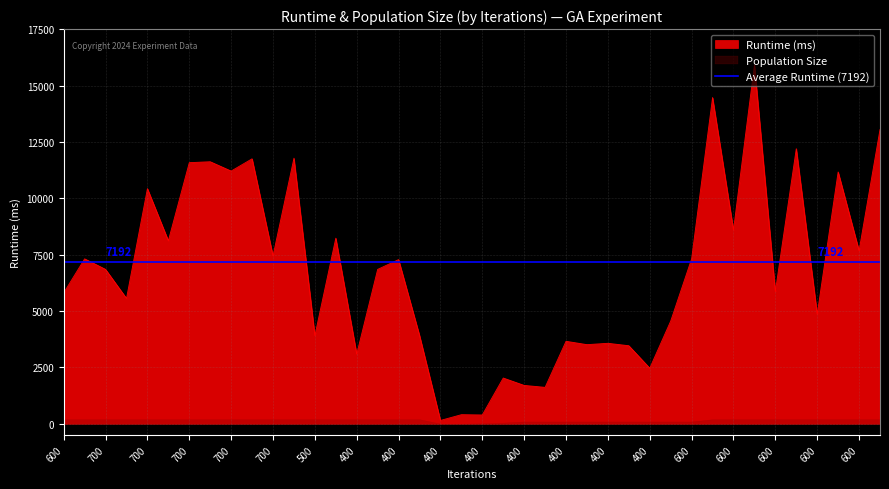

Reading left to right, transcribe all the data shown in this chart.

5805	7317	6849	5561	10432	8120	11584	11626	11212	11756	7447	11783	3910	8235	3090	6848	7283	3919	146	401	389	2028	1700	1614	3658	3509	3569	3461	2465	4555	7317	14475	8595	15920	5863	12203	4858	11173	7678	13054